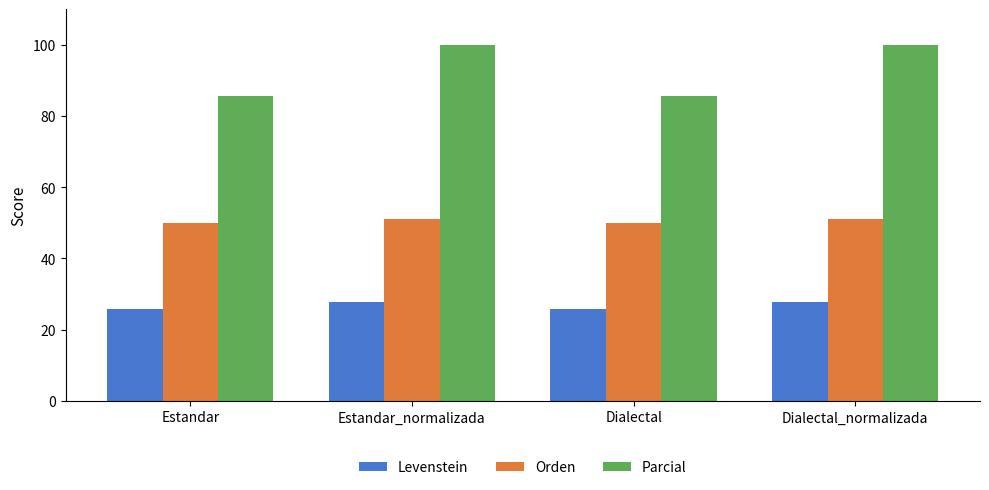

What is the minimum value shown in the chart?

25.9